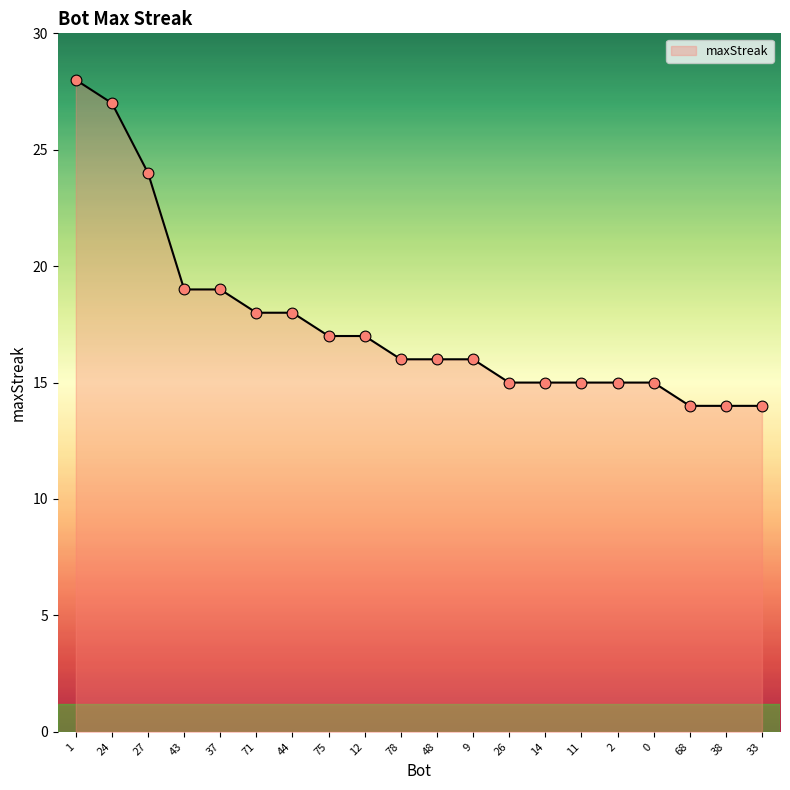

What is the change in value from 75 to 11?

-2